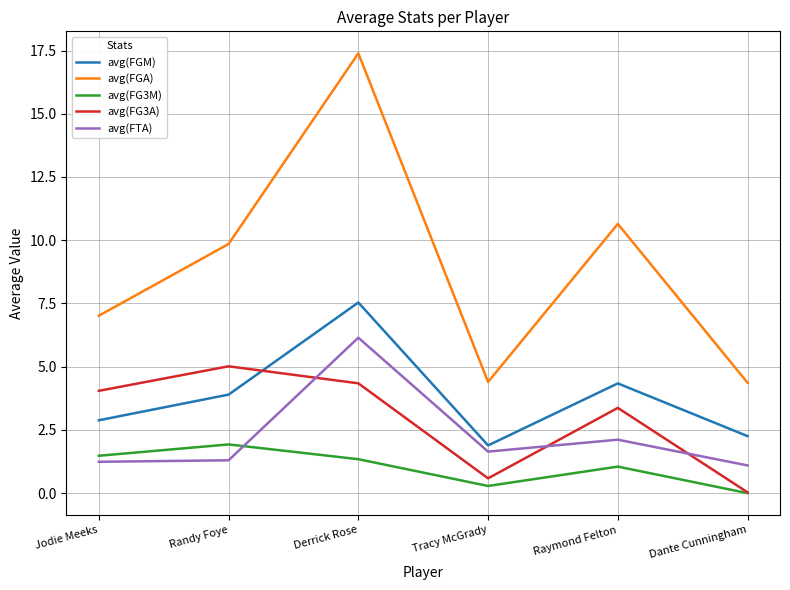

At which category is the sum across all series the highest?

Derrick Rose